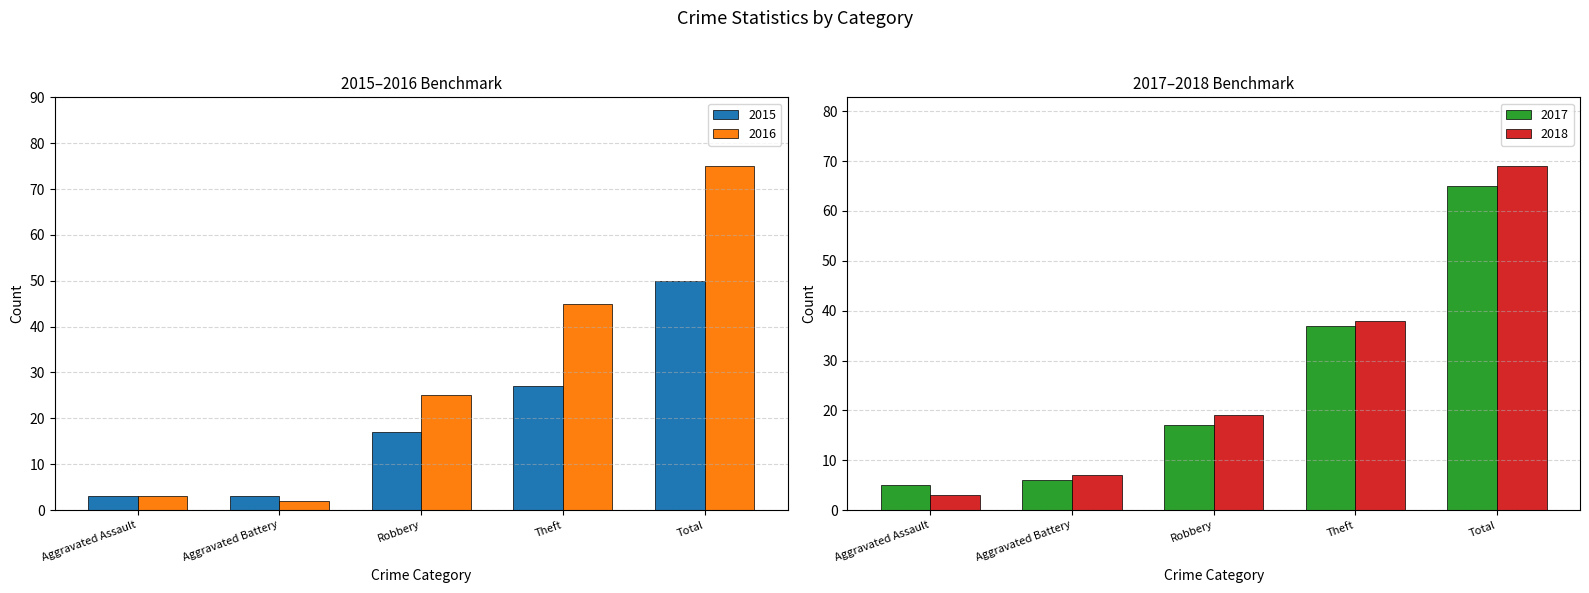

What is the label of the 4th bar from the right?

Aggravated Battery